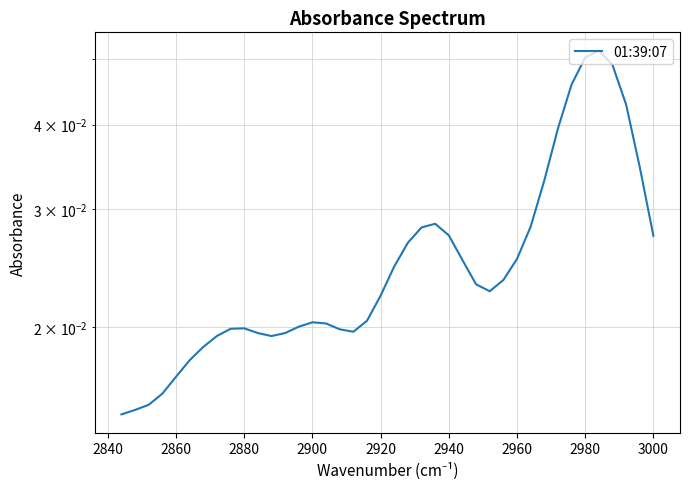

Count the values in the range 0 to 1.

40